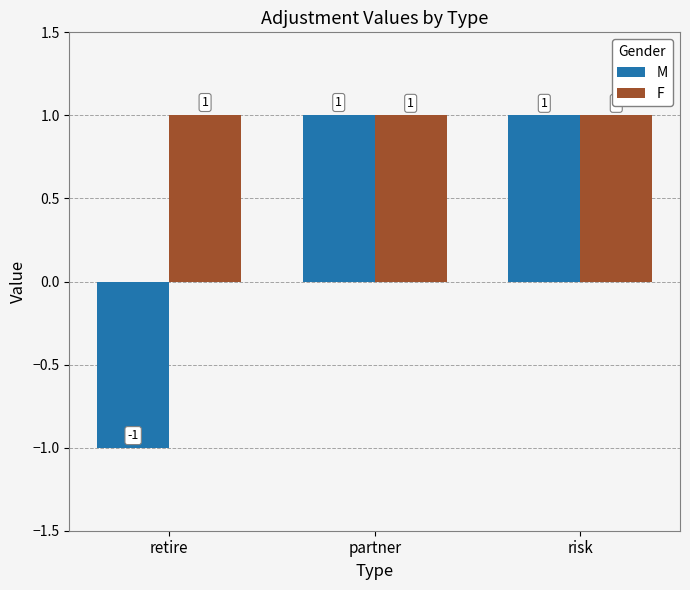

Where does the M series first go above 1?

partner